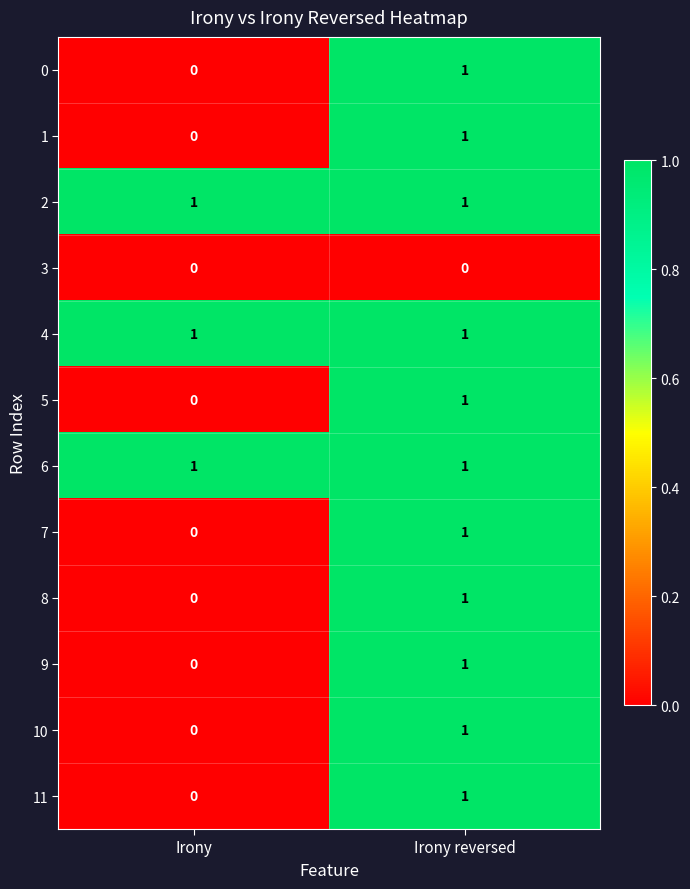

What is the difference between the highest and lowest values at Irony reversed?

1